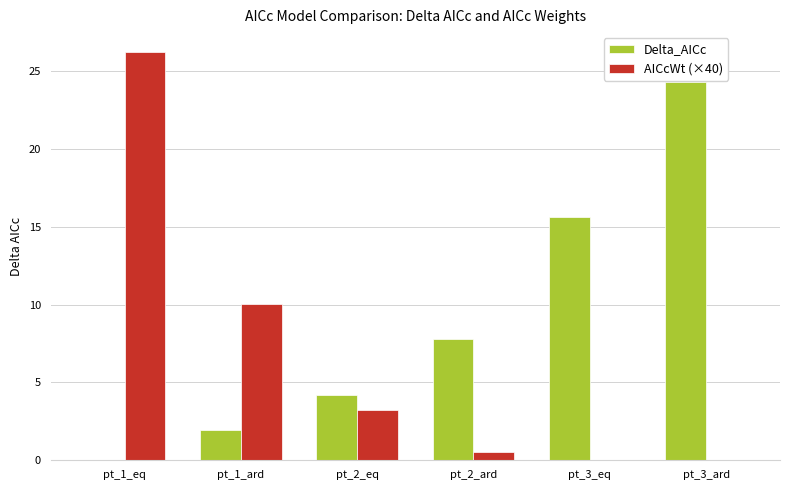

How many groups of bars are there?

6